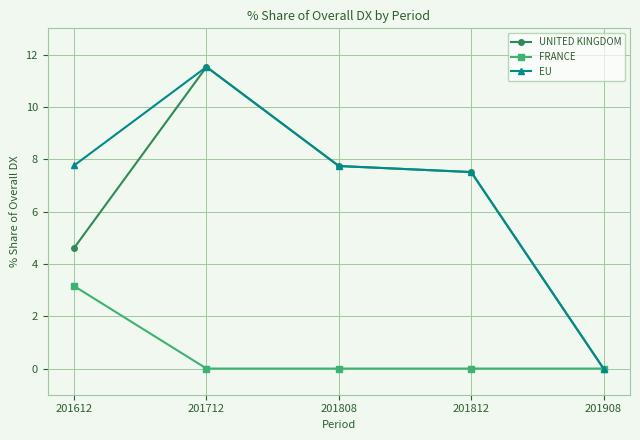

What is the difference between the highest and lowest values at 201612?

4.6